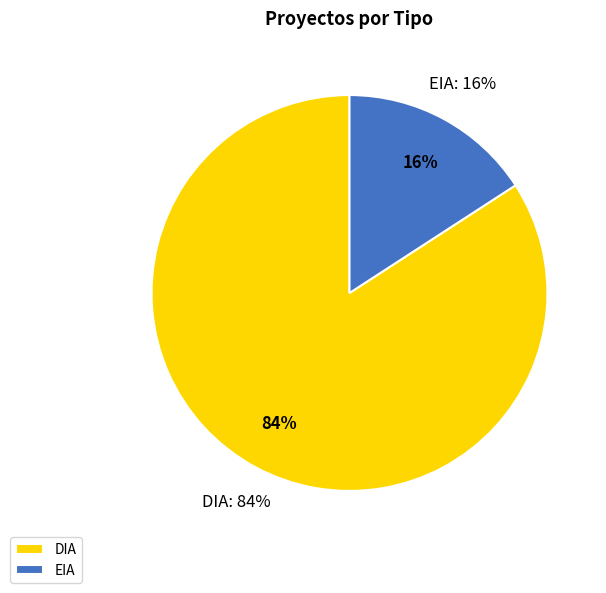

To the nearest percent, what is the combined percentage of DIA and EIA?

100%